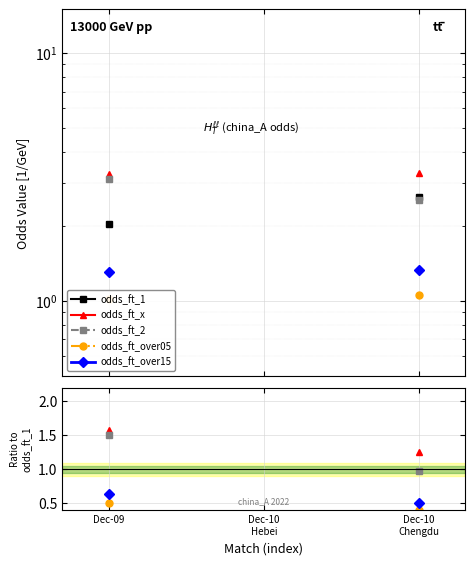

What position from the right is Dec-10
Hebei?

2